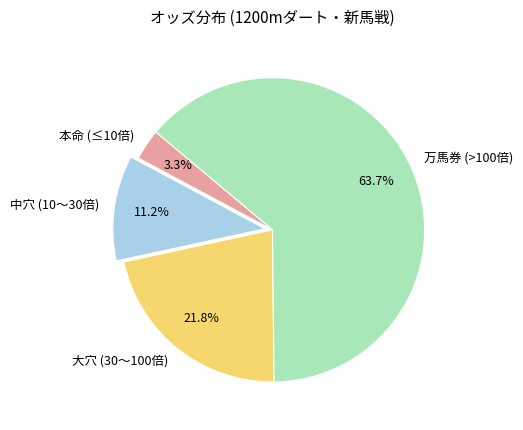

To the nearest percent, what is the difference between the largest and smallest slice percentages?

60%